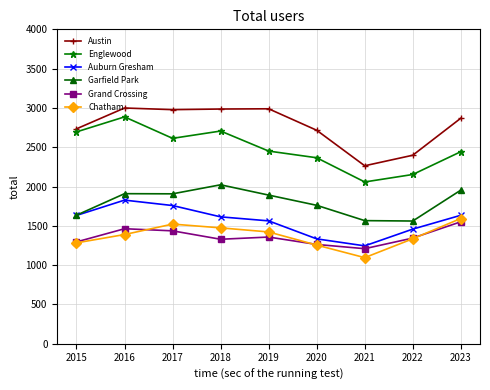

How many distinct data groups are displayed?

6